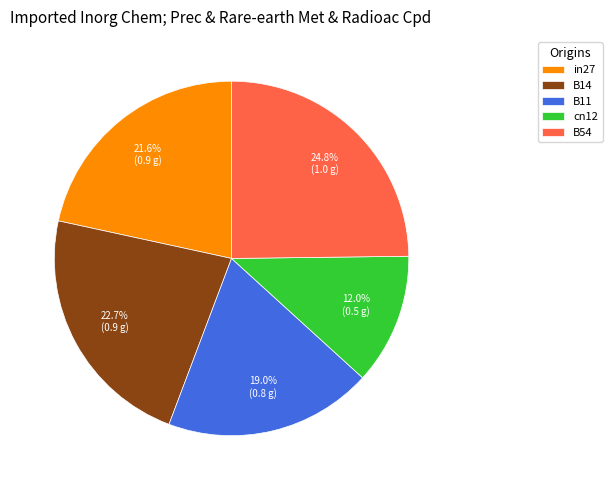

Between B54 and B14, which is larger?

B54